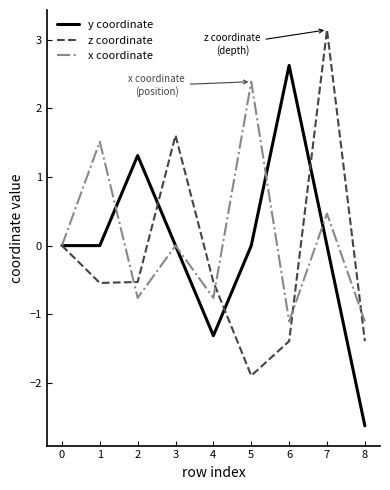

At which category does the chart reach its minimum across all series?

8